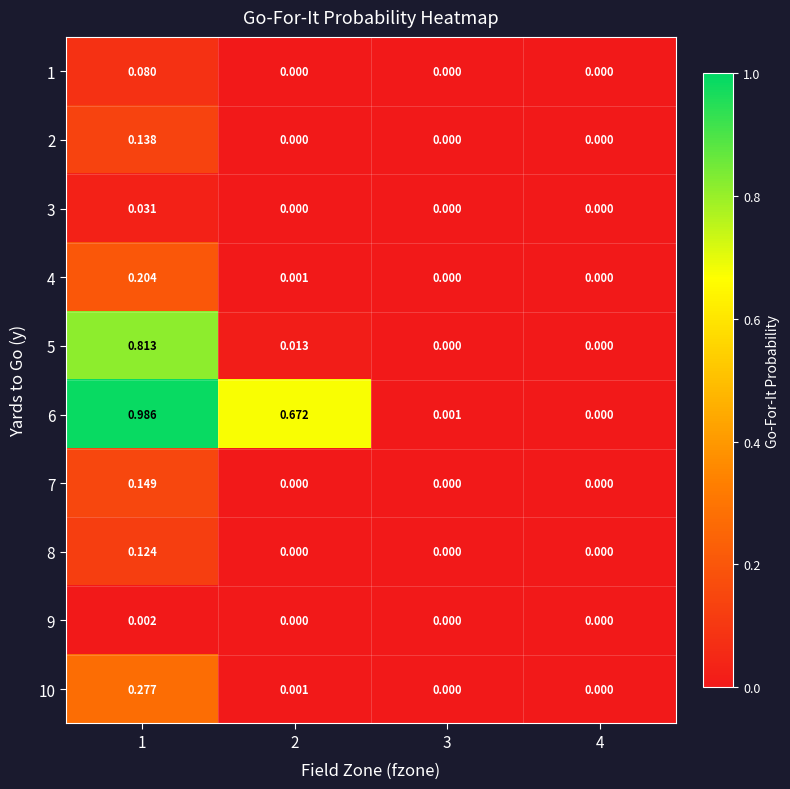

How many values in 9 are above zero?

1